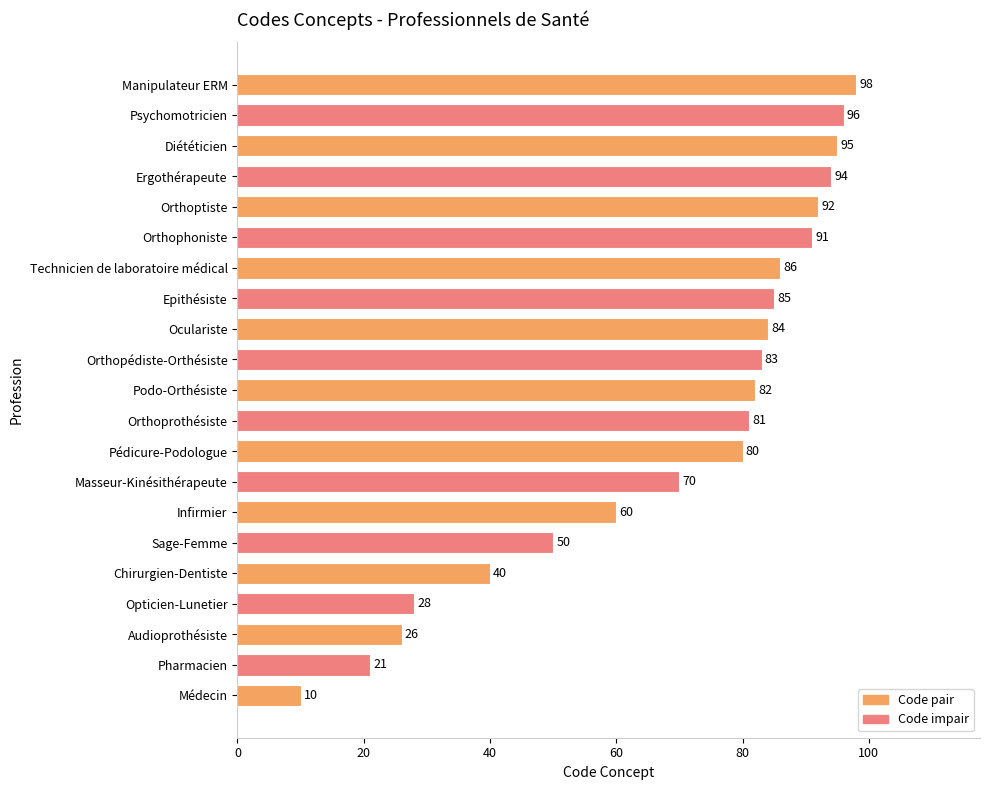

What is the change in value from Pharmacien to Manipulateur ERM?

+77